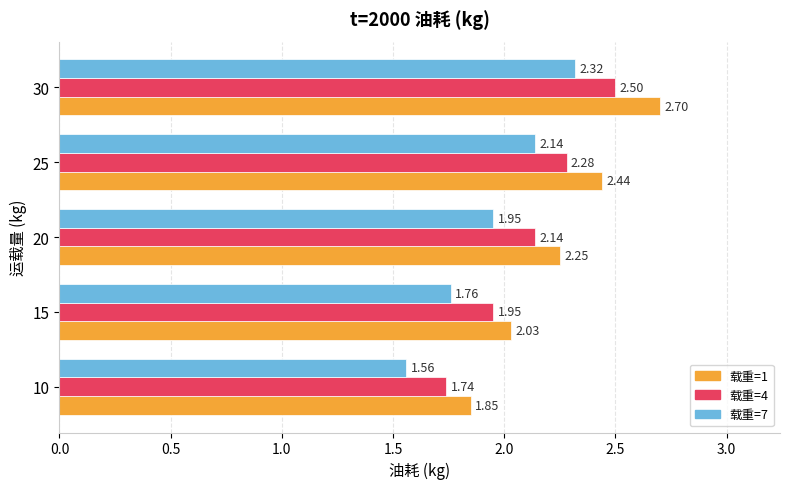

List the series in order of their peak value, lowest first.

载重=7, 载重=4, 载重=1